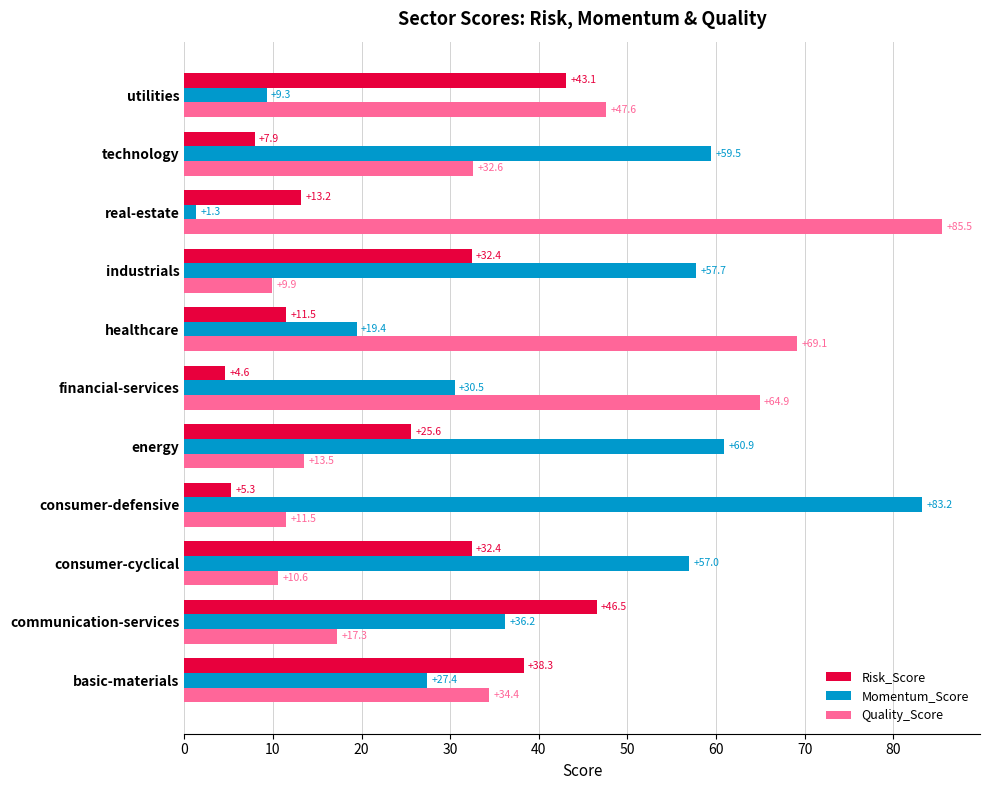

At basic-materials, list the series in order from smallest to largest.

Momentum_Score, Quality_Score, Risk_Score